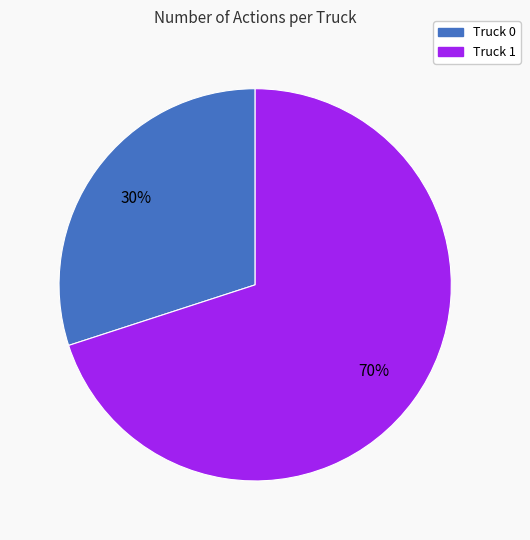

Is the sum of Truck 1 and Truck 0 greater than half?

Yes